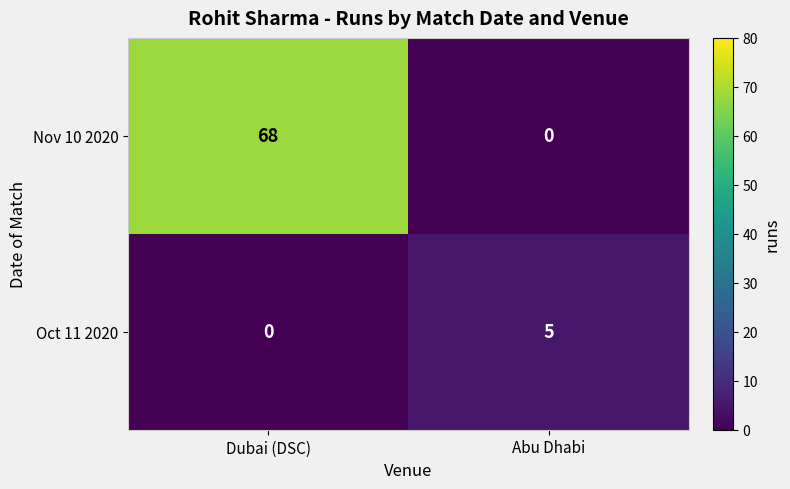

At which category is the sum across all series the highest?

Dubai (DSC)